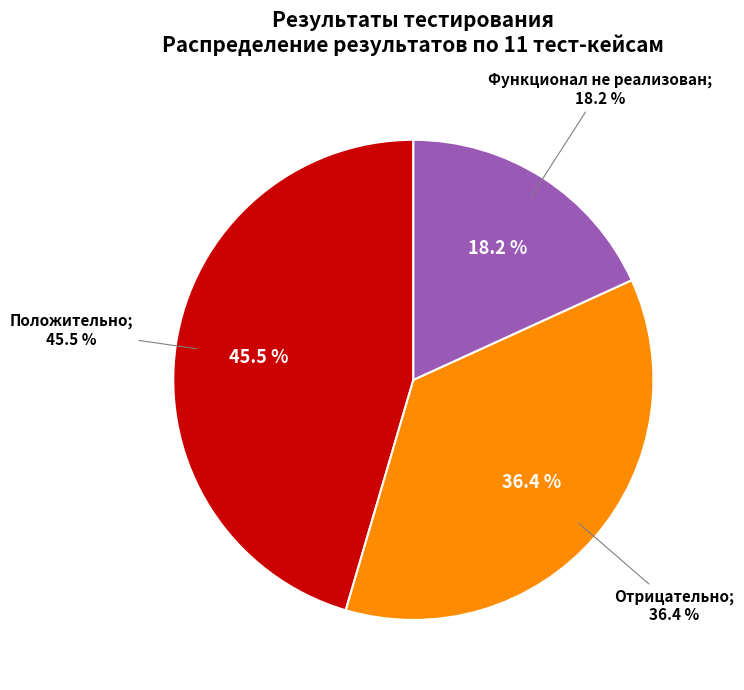

Does Отрицательно account for over 50% of the chart?

No